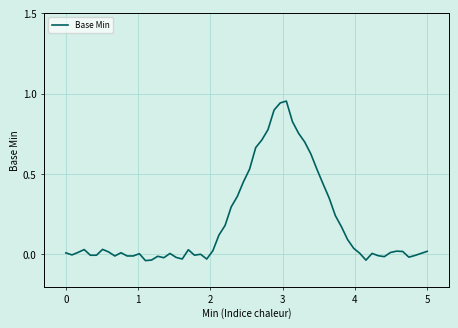

What is the sum of all values?

11.6